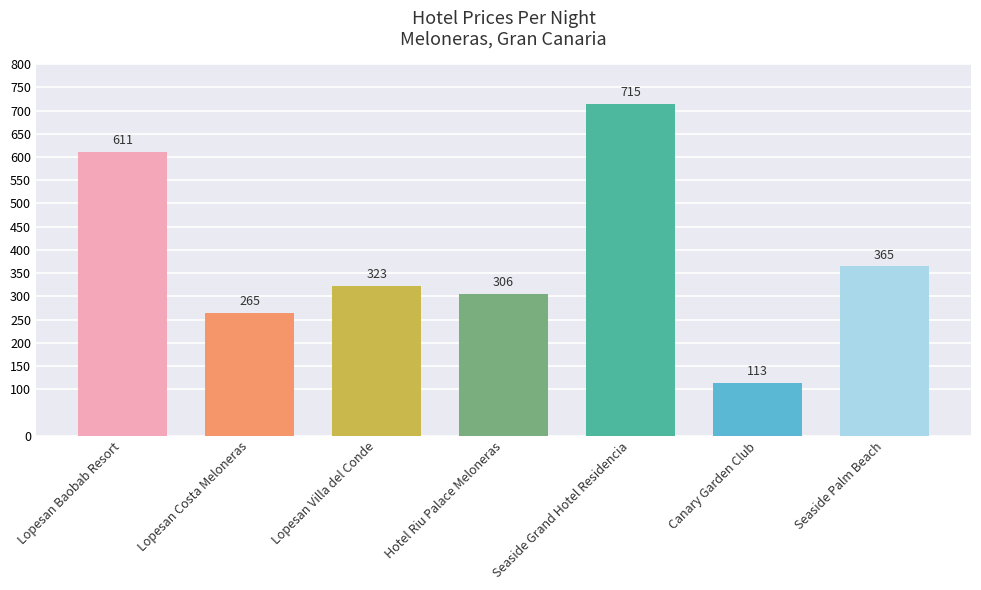

What is the approximate value at Lopesan Costa Meloneras?

265